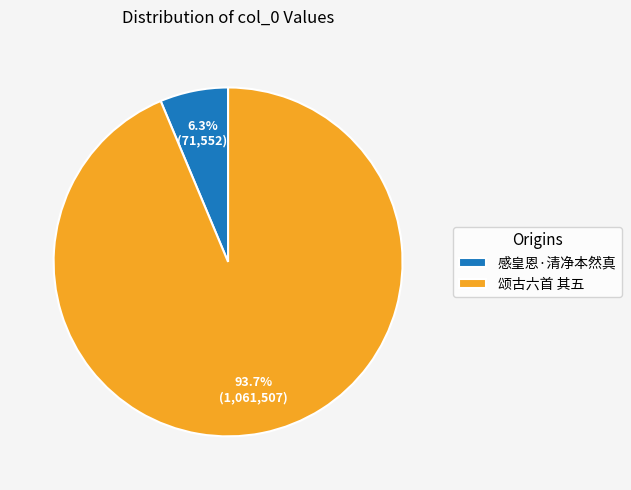

Which slice is the smallest?

感皇恩·清净本然真